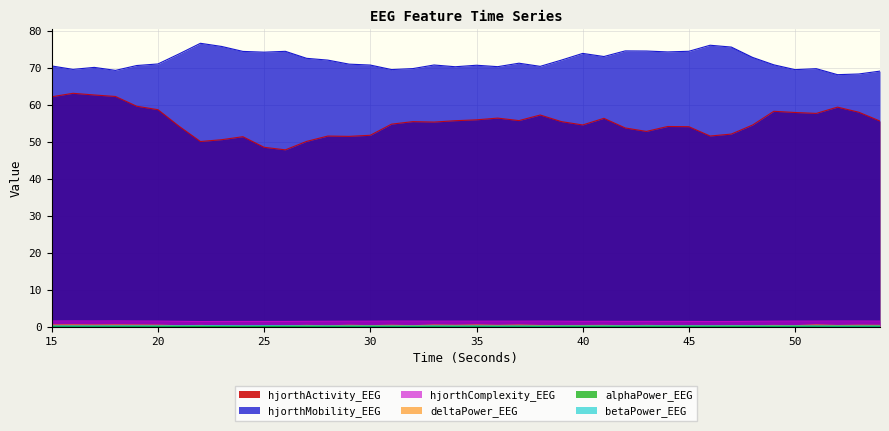

What is the approximate value of alphaPower_EEG at 25?

0.1